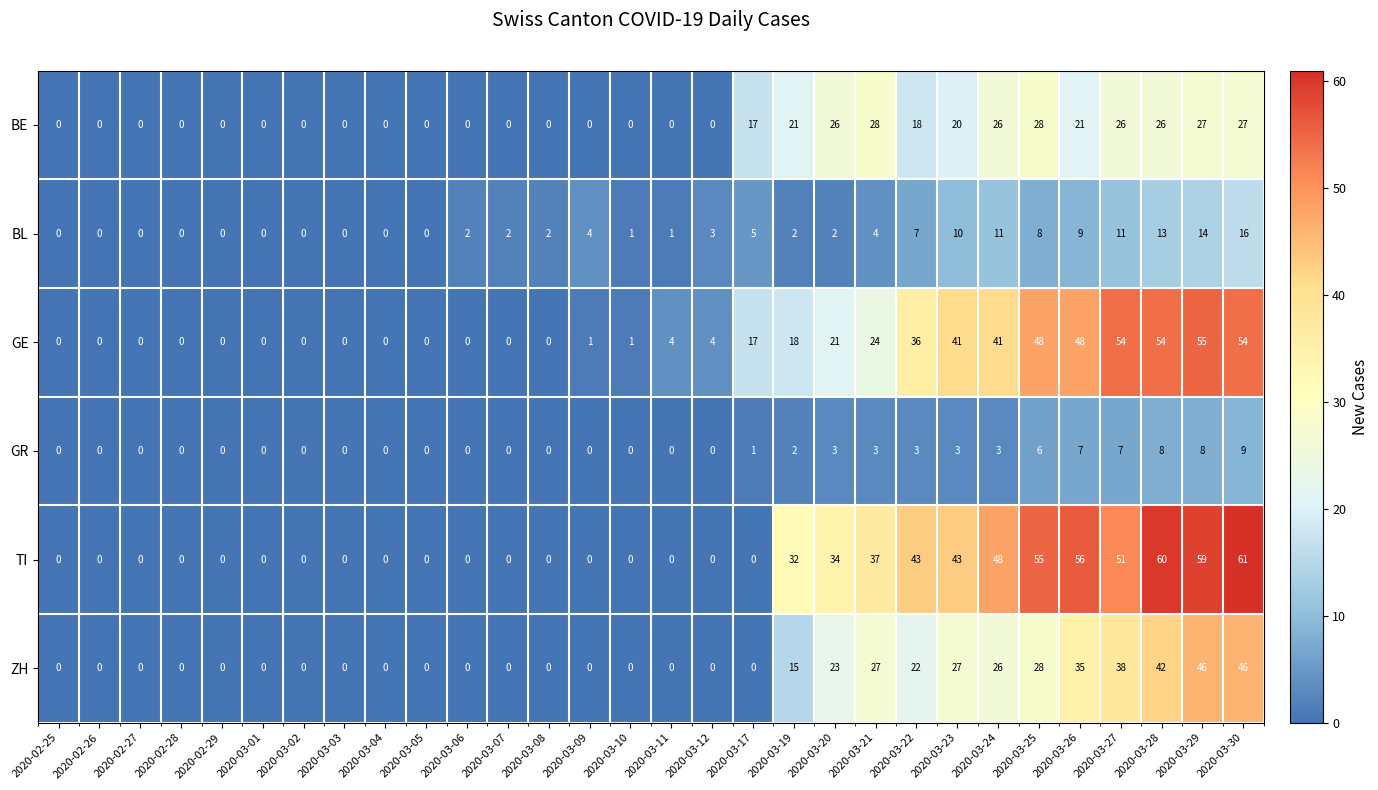

How many data points does each series have?

30